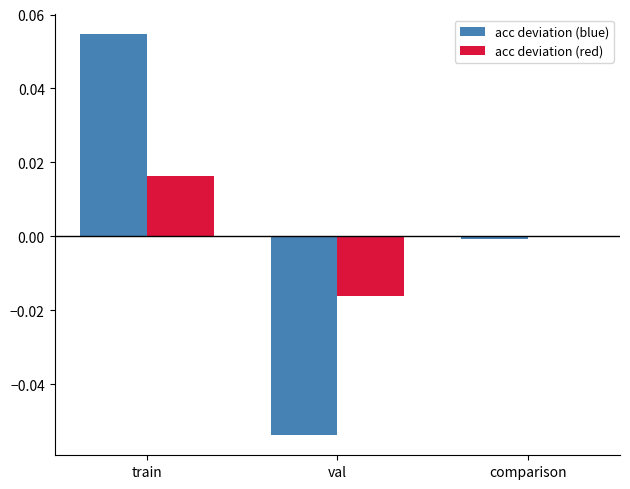

Which category has the highest value in the acc deviation (red) series?

train